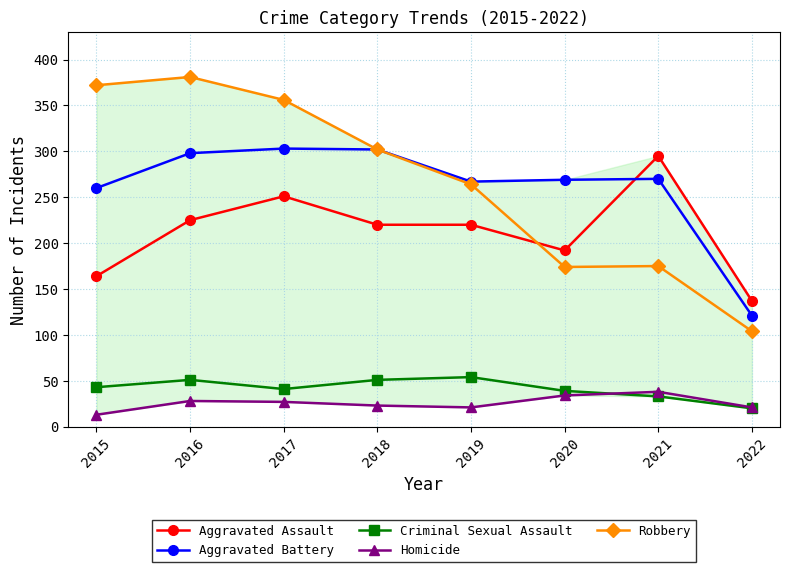

What is the value of the Aggravated Battery point at the 3rd from the left?

303